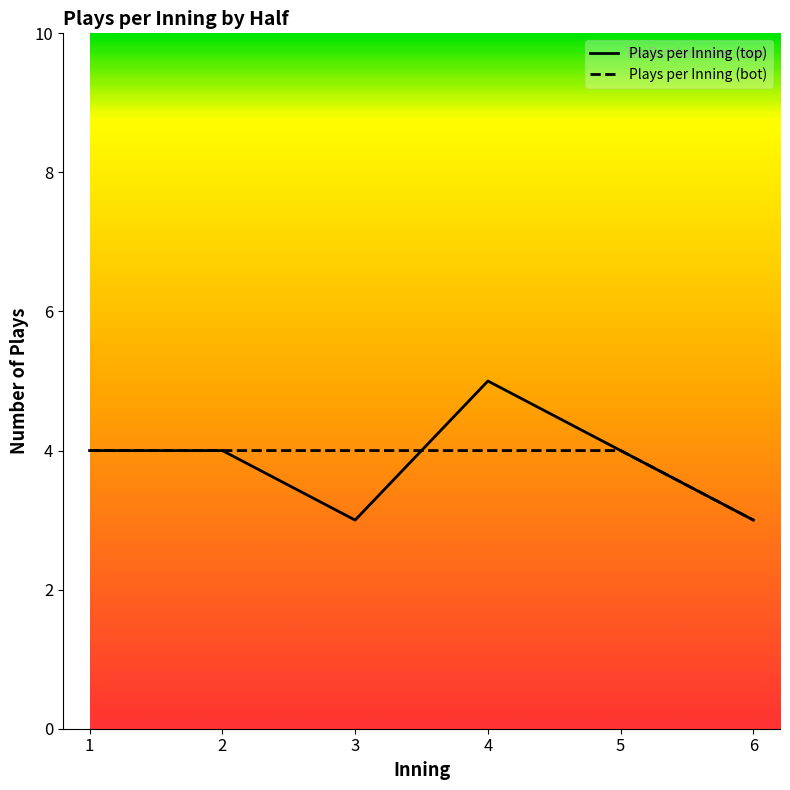

Count the number of data series in this chart.

2